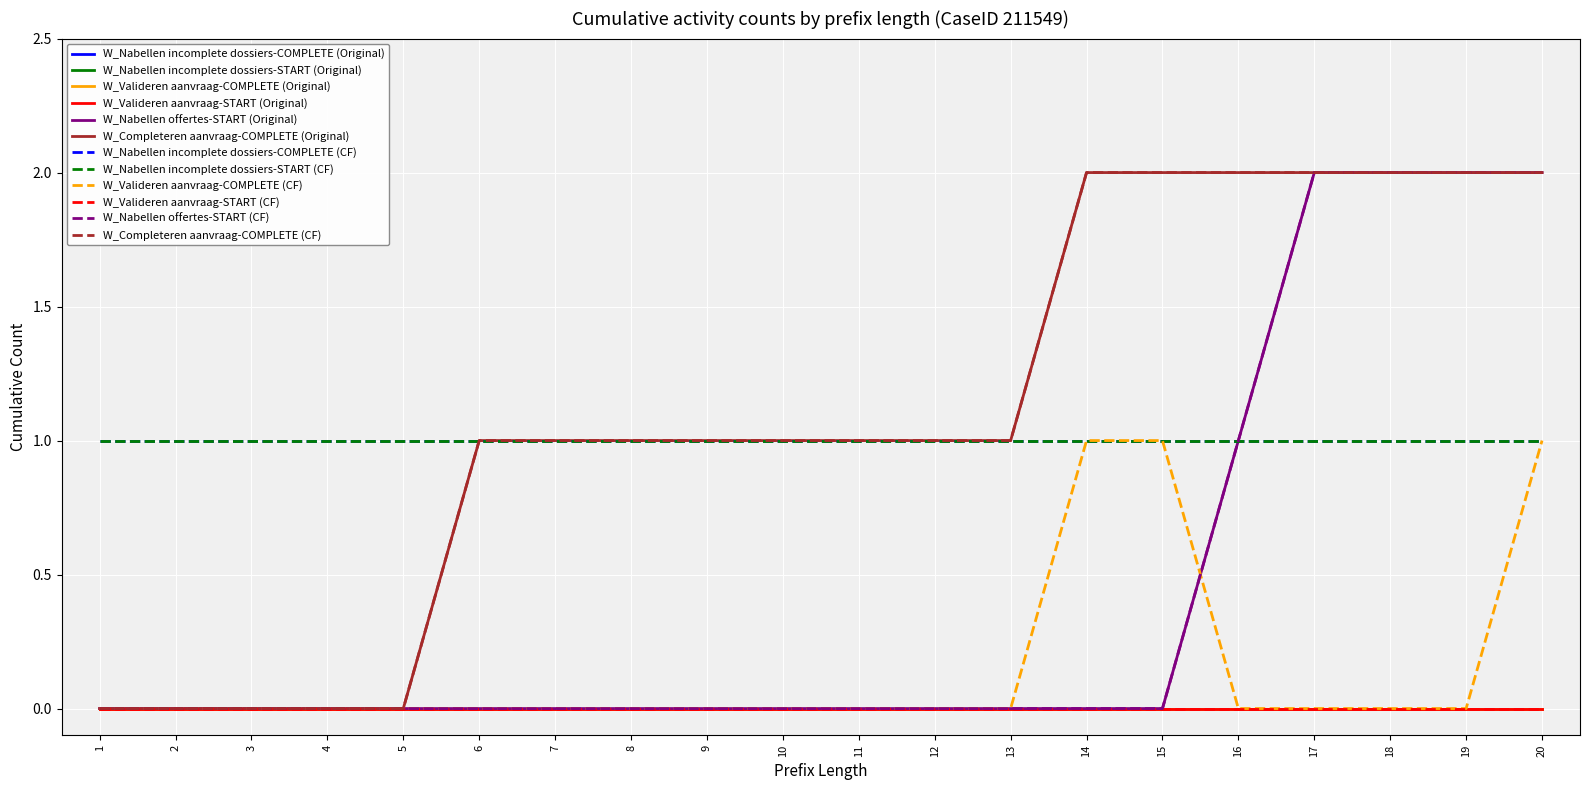

How many lines are shown in the chart?

12